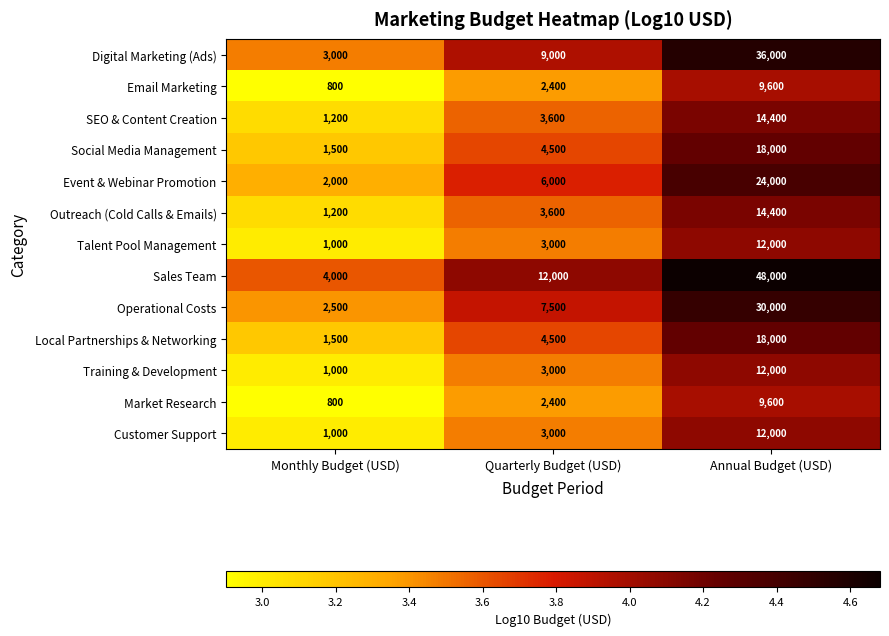

Is it true that Local Partnerships & Networking equals 24223 at Annual Budget (USD)?

False